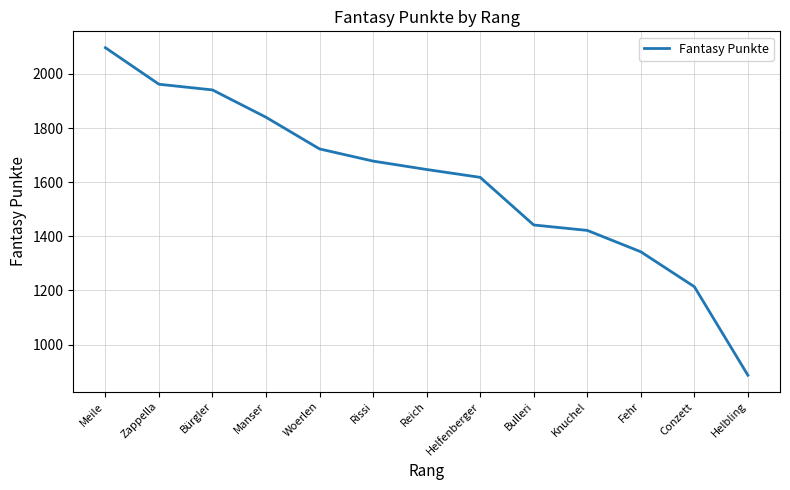

What is the difference between the values at Reich and Rissi?

31